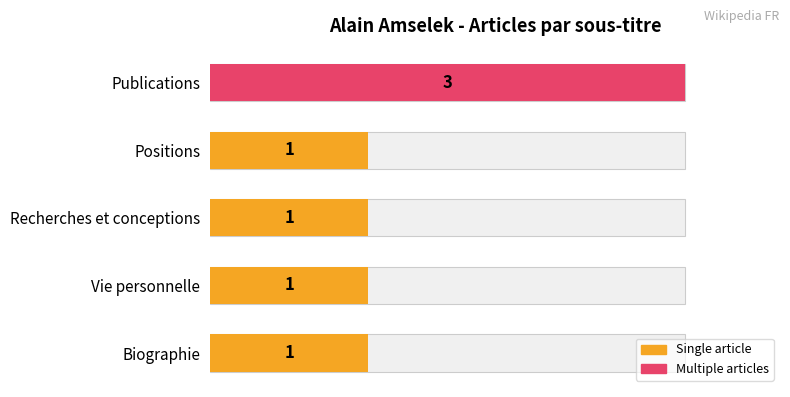

Between Positions and Biographie, which is larger?

Positions